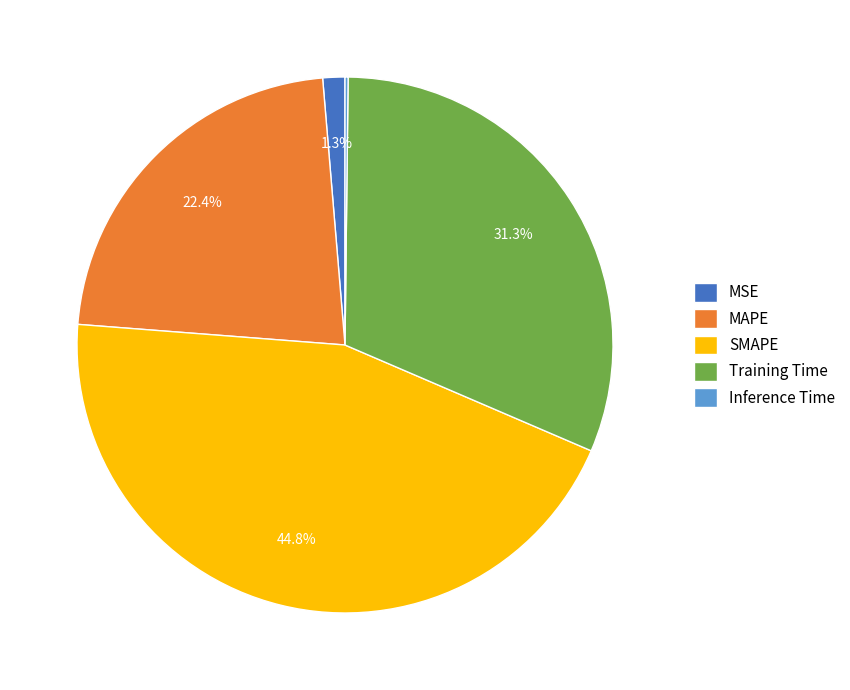

Between SMAPE and MAPE, which is larger?

SMAPE